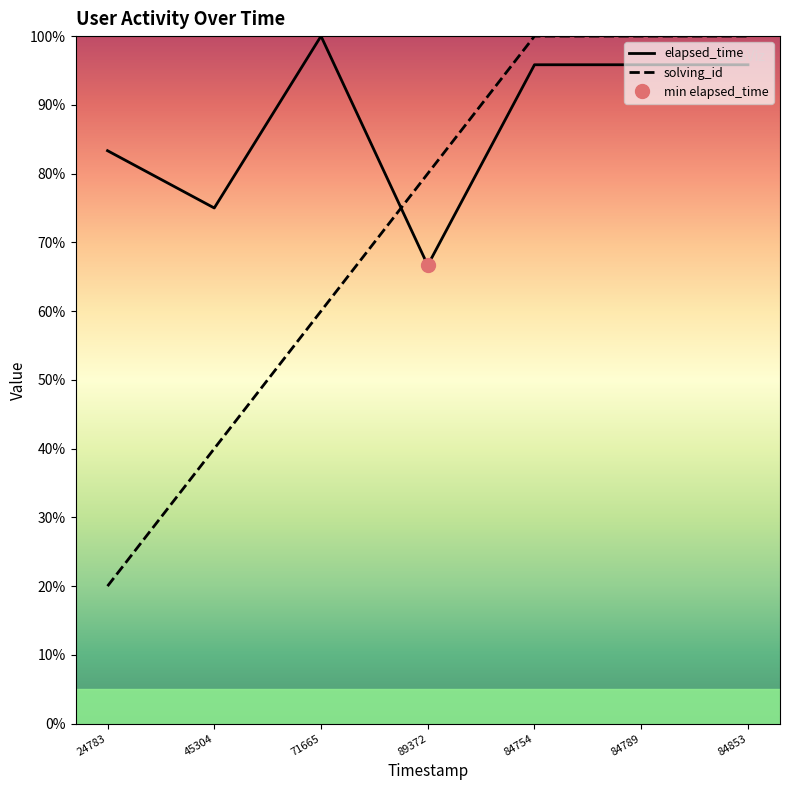

What are all the series names shown in the legend?

solving_id, elapsed_time